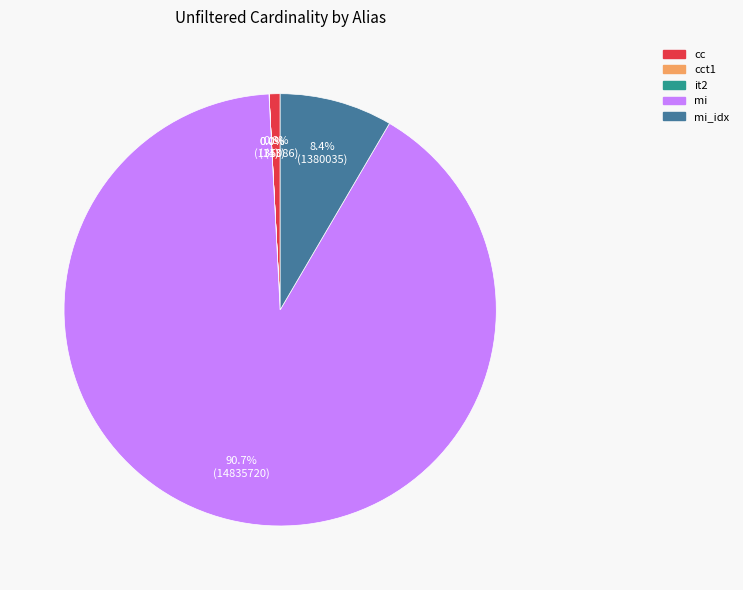

Does cc account for over 50% of the chart?

No